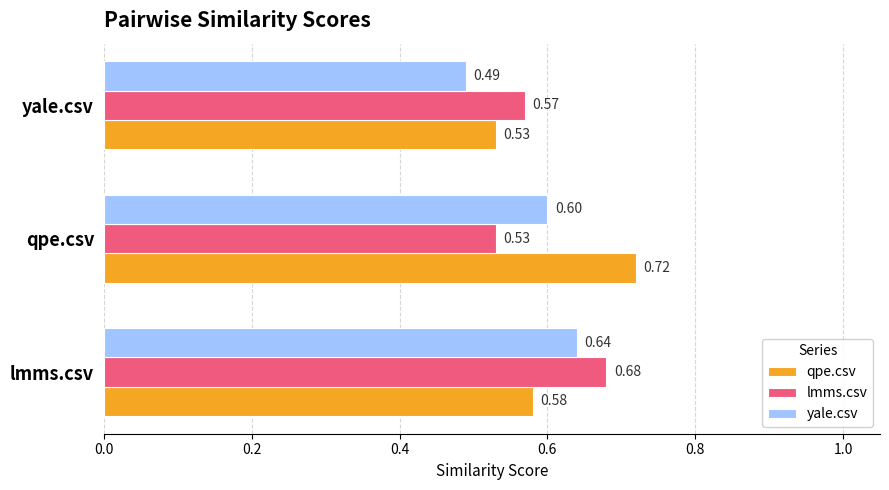

What are all the series names shown in the legend?

qpe.csv, lmms.csv, yale.csv